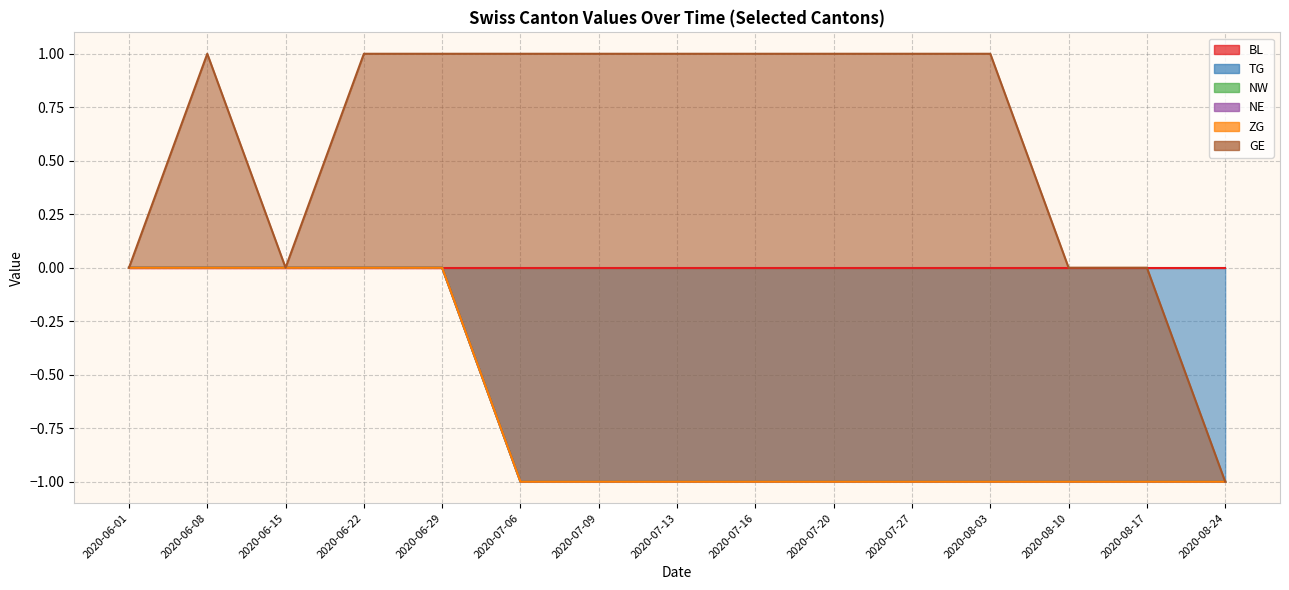

Which series has the largest total across all categories?

GE